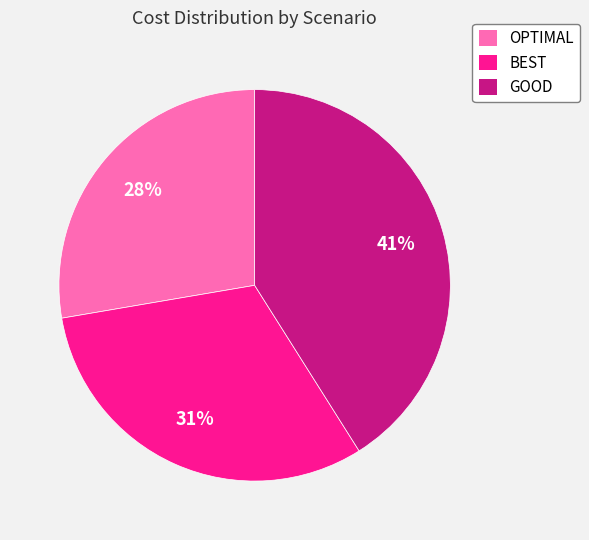

Combined, do BEST and GOOD account for over 50%?

Yes